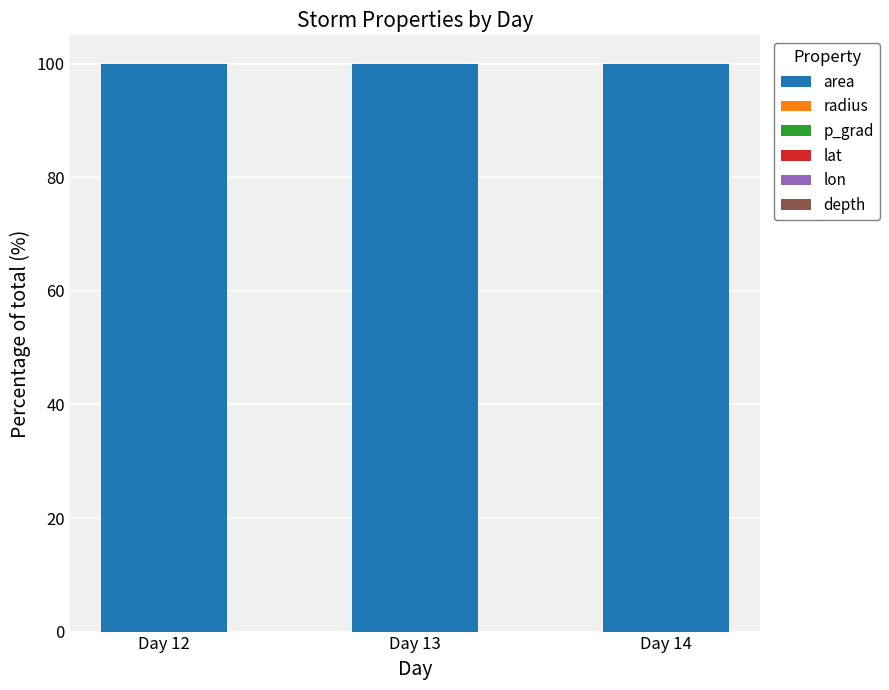

What is the total value across all series at Day 14?

100.0